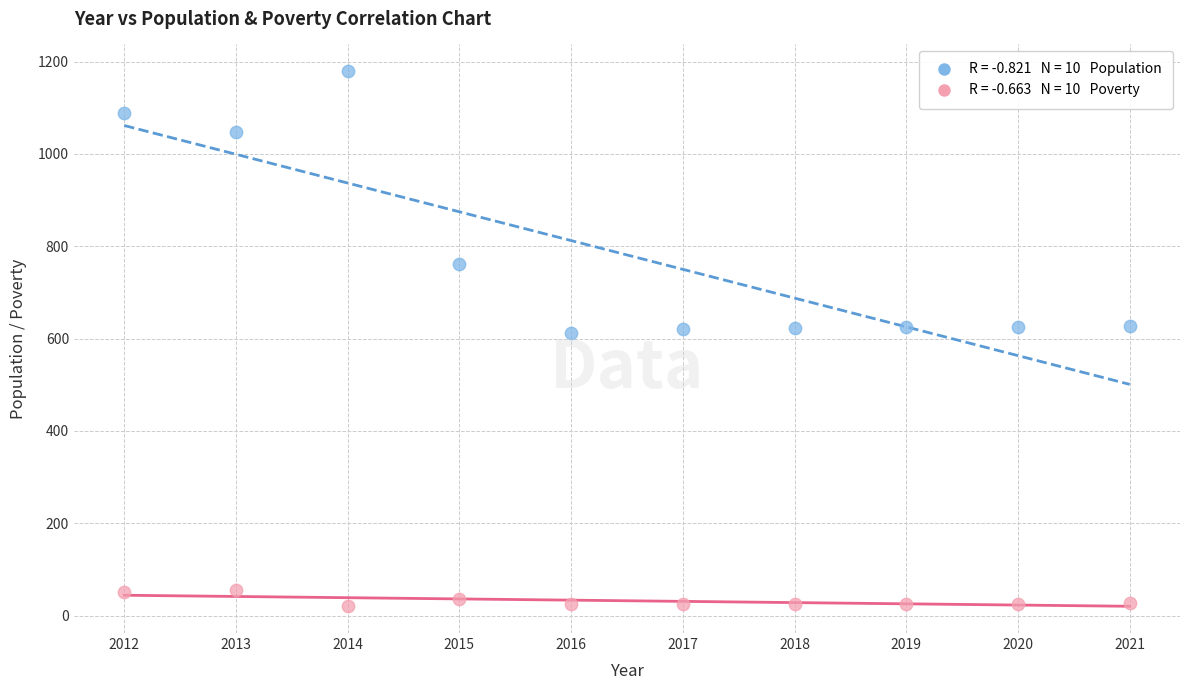

Across all data points, what is the range of Y values (max minus min)?

1158